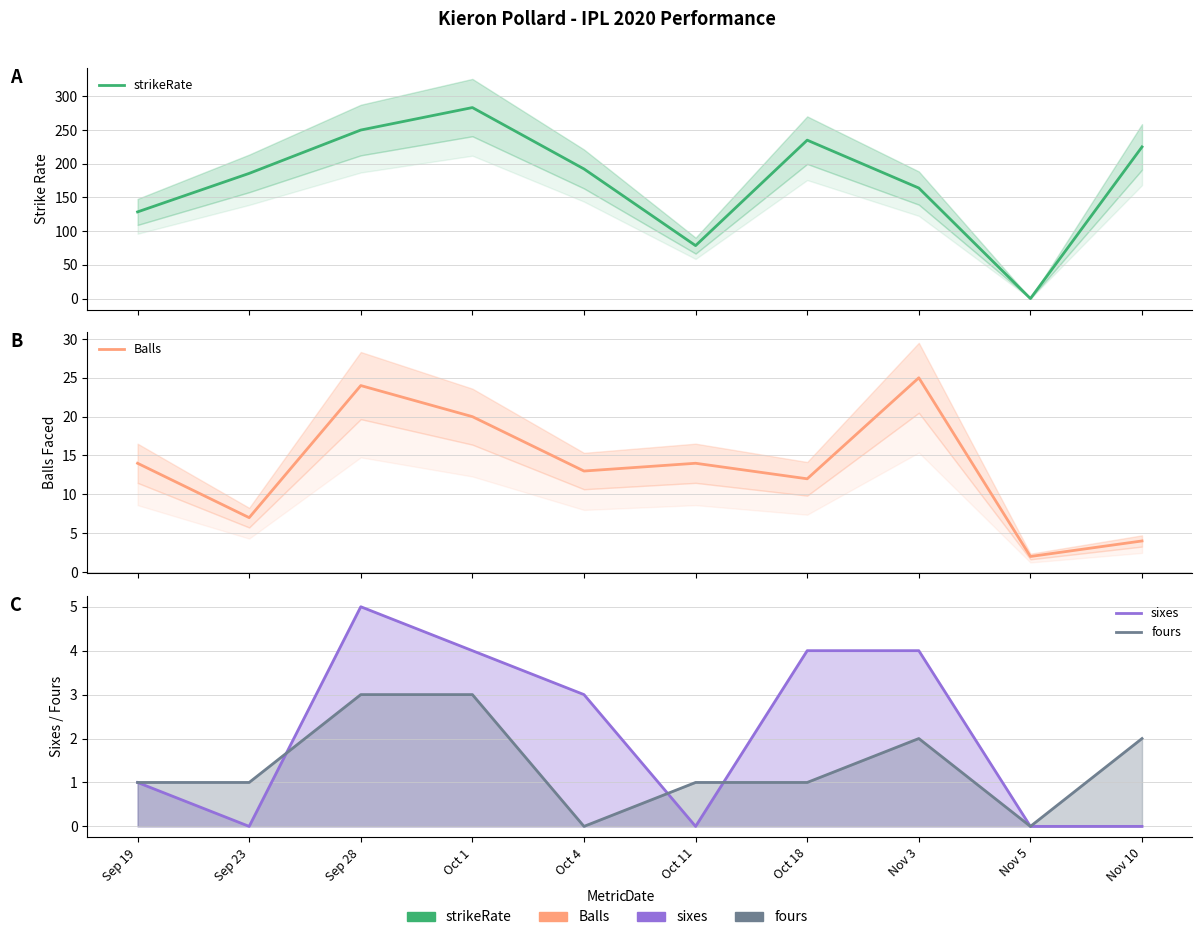

List the labels in order of sixes value, largest first.

Sep 28, Oct 1, Oct 18, Nov 3, Oct 4, Sep 19, Sep 23, Oct 11, Nov 5, Nov 10